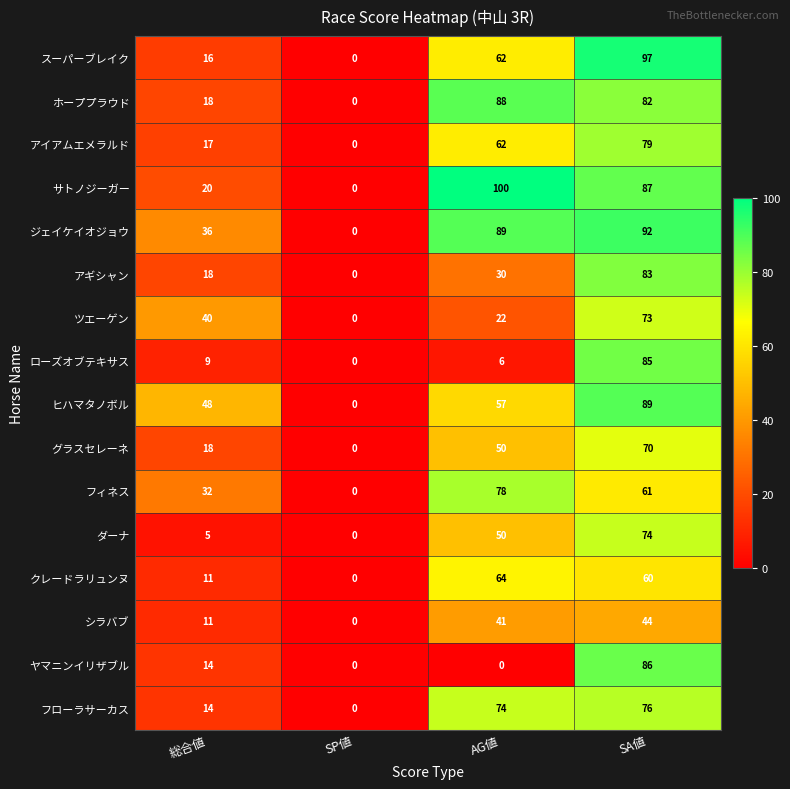

What is the spread (max minus min) of values at SA値?

53